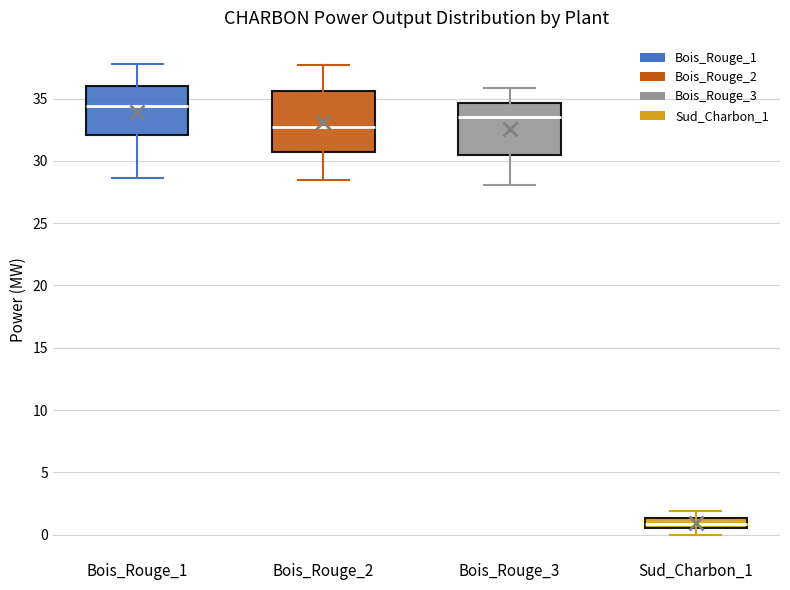

Which box is the tallest, from its lower edge to its upper edge?

Bois_Rouge_2